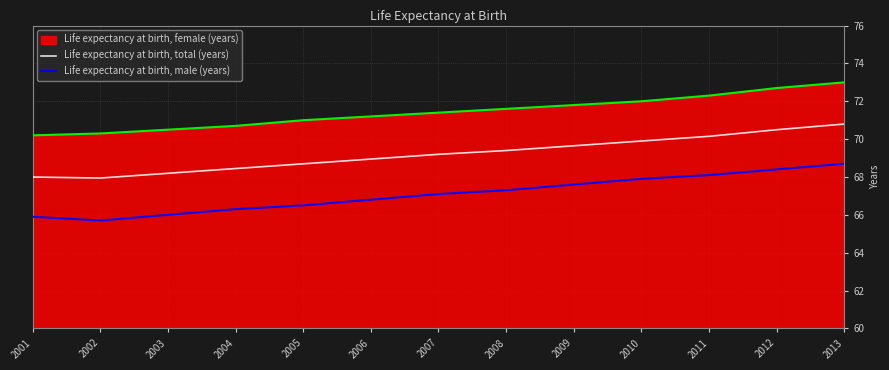

The value of Life expectancy at birth, total (years) at 2013 is 70.8. True or false?

True